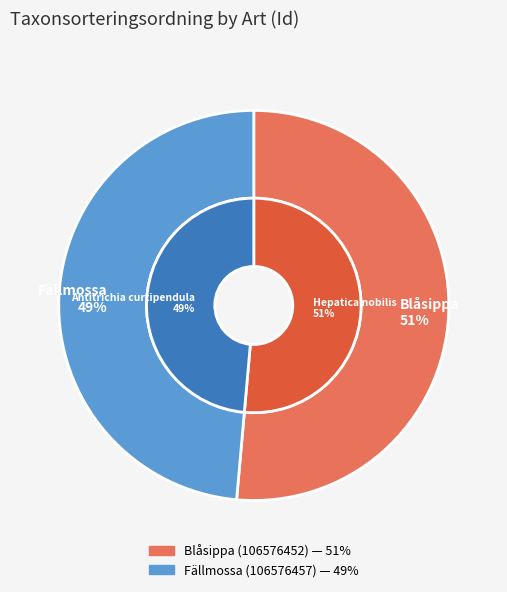

Which category accounts for the majority?

Blåsippa (106576452)